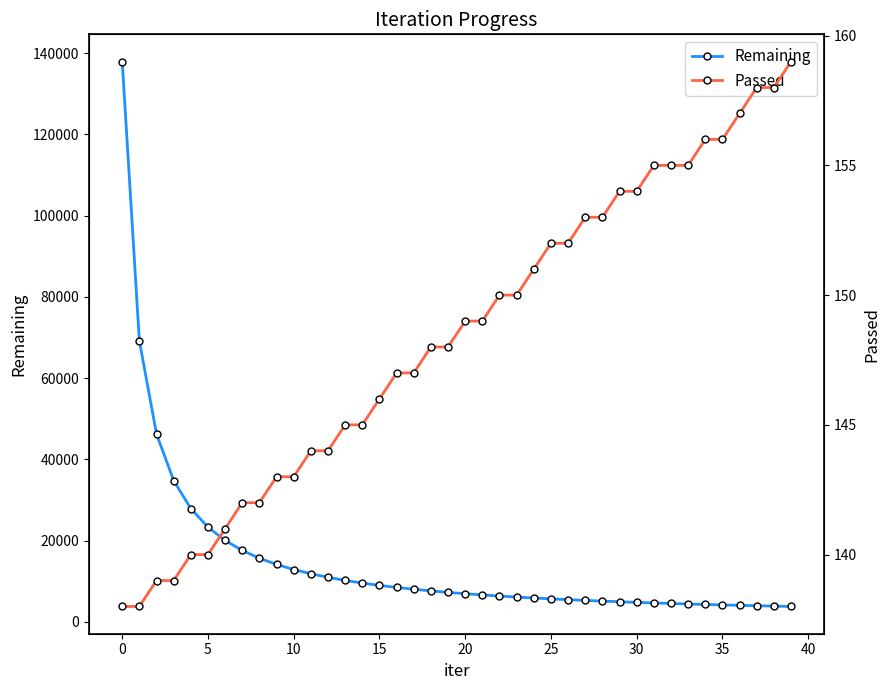

Reading left to right, transcribe all the data shown in this chart.

Remaining: 137948	69198	46274	34808	27928	23342	20068	17610	15699	14169	12917	11874	10991	10235	9579	9009	8510	8059	7655	7292	6963	6664	6390	6138	5907	5695	5499	5315	5142	4981	4830	4689	4557	4432	4314	4203	4099	4003	3908	3818
Passed: 138	138	139	139	140	140	141	142	142	143	143	144	144	145	145	146	147	147	148	148	149	149	150	150	151	152	152	153	153	154	154	155	155	155	156	156	157	158	158	159